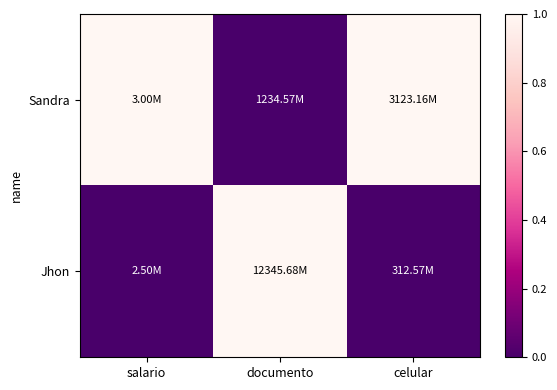

Count the number of categories in the chart.

3